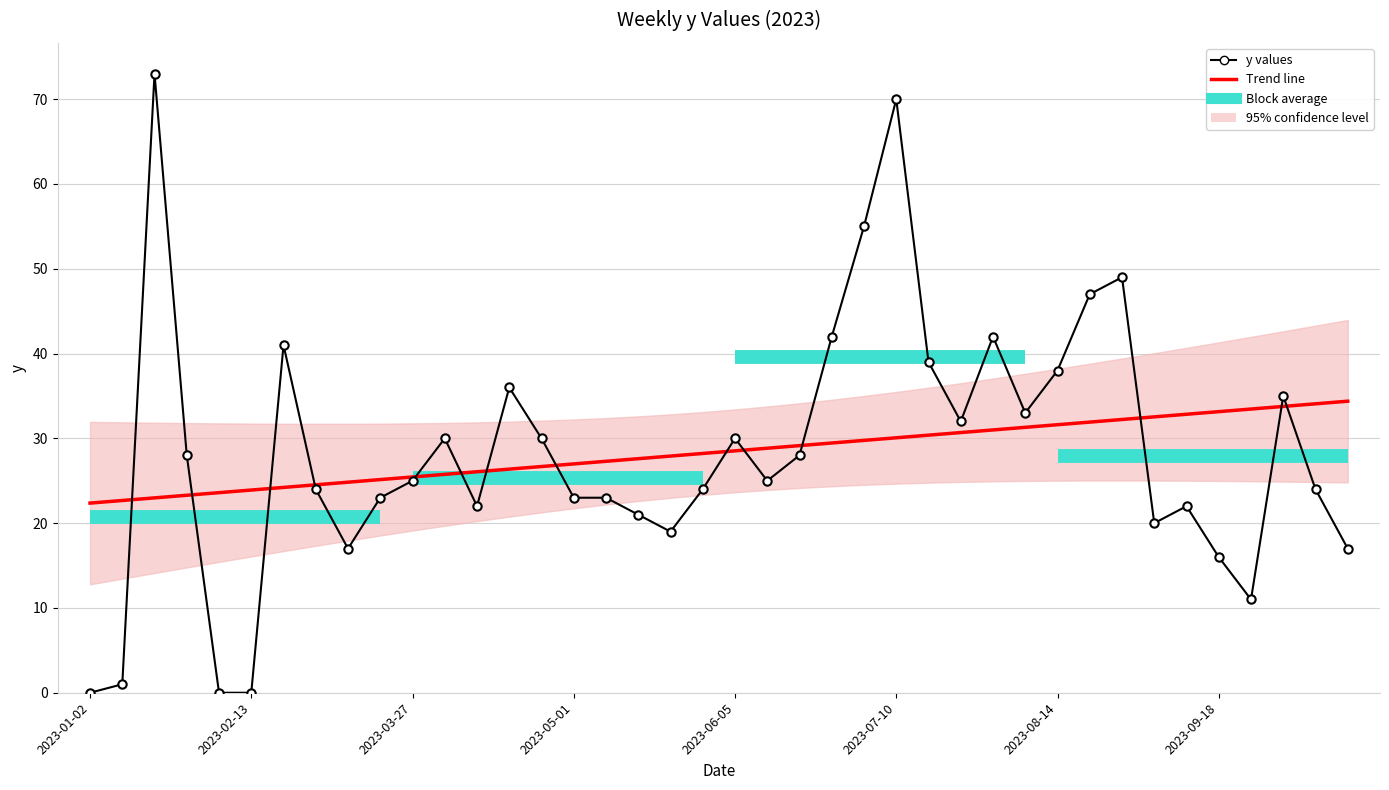

True or false: the data shows 28 at 2023-06-19.

True